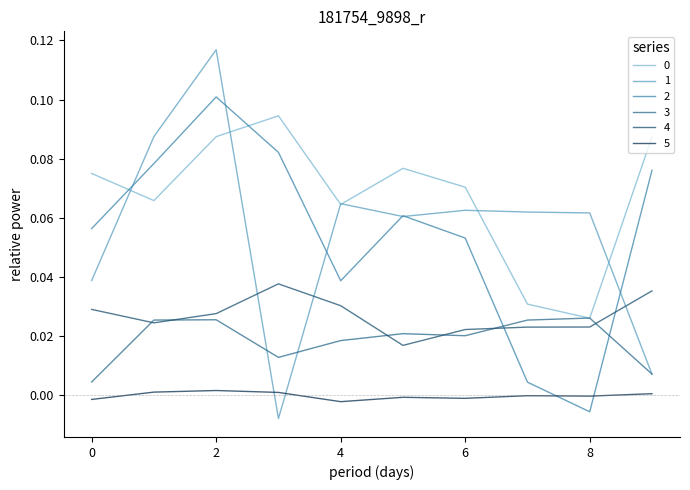

True or false: 5 and 3 intersect in this chart.

False